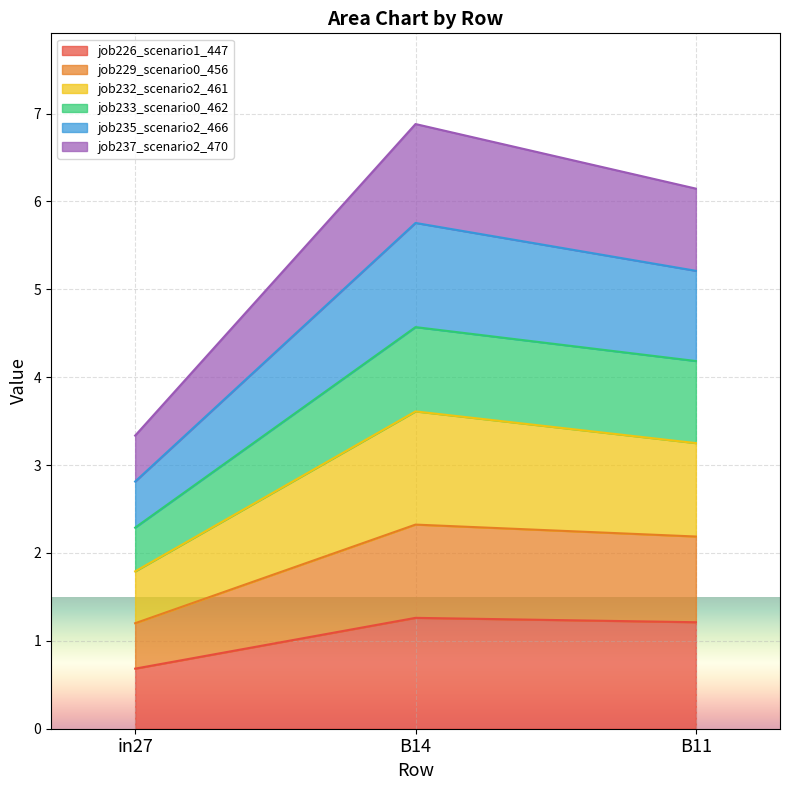

The job226_scenario1_447 series shows 0.2 at in27. True or false?

False